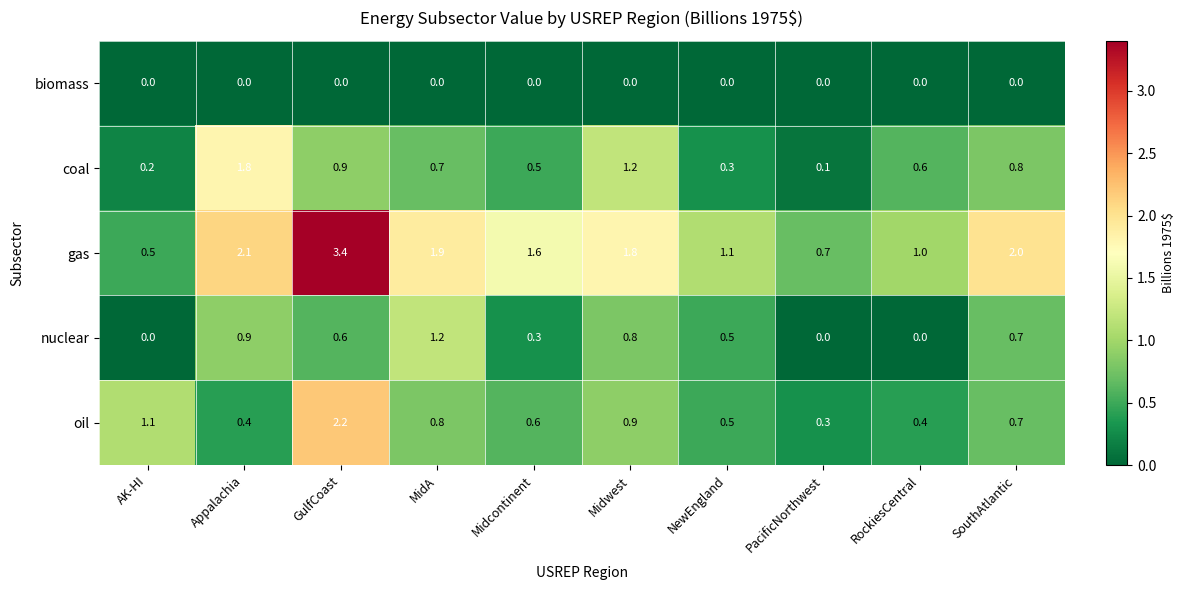

The value of biomass at RockiesCentral is 0.0. True or false?

True